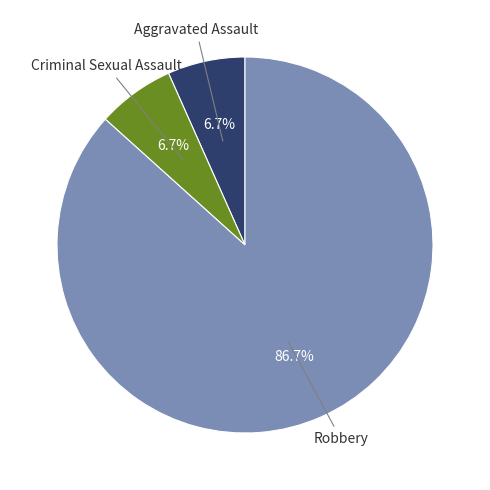

Is there any slice that represents more than half of the pie?

Yes